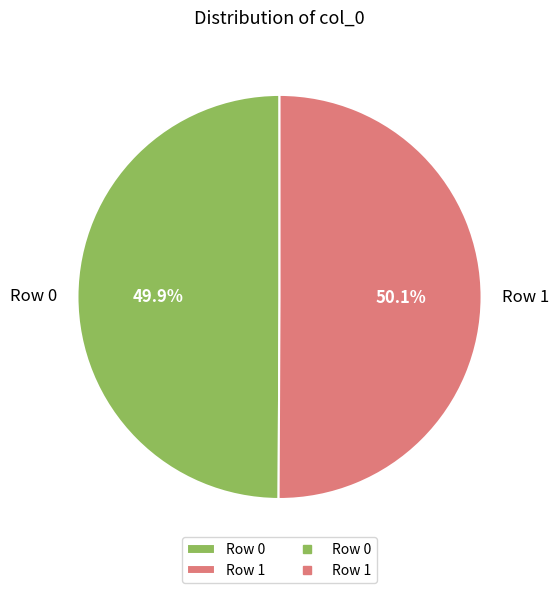

Does any single category account for the majority?

Yes